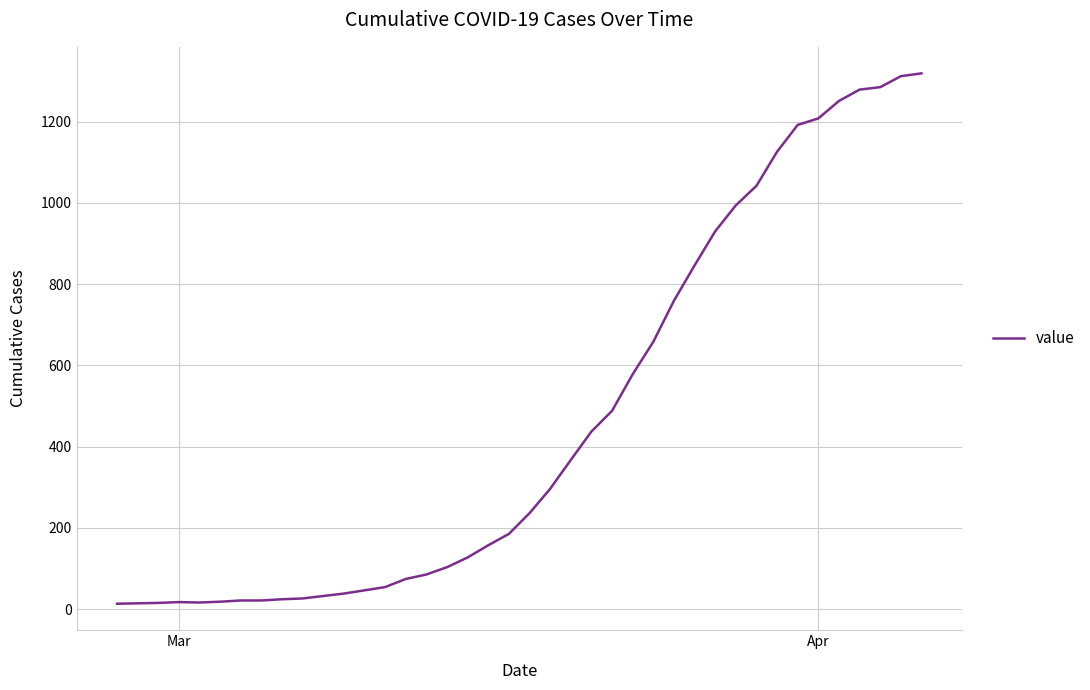

What is the maximum value shown in the chart?

1319